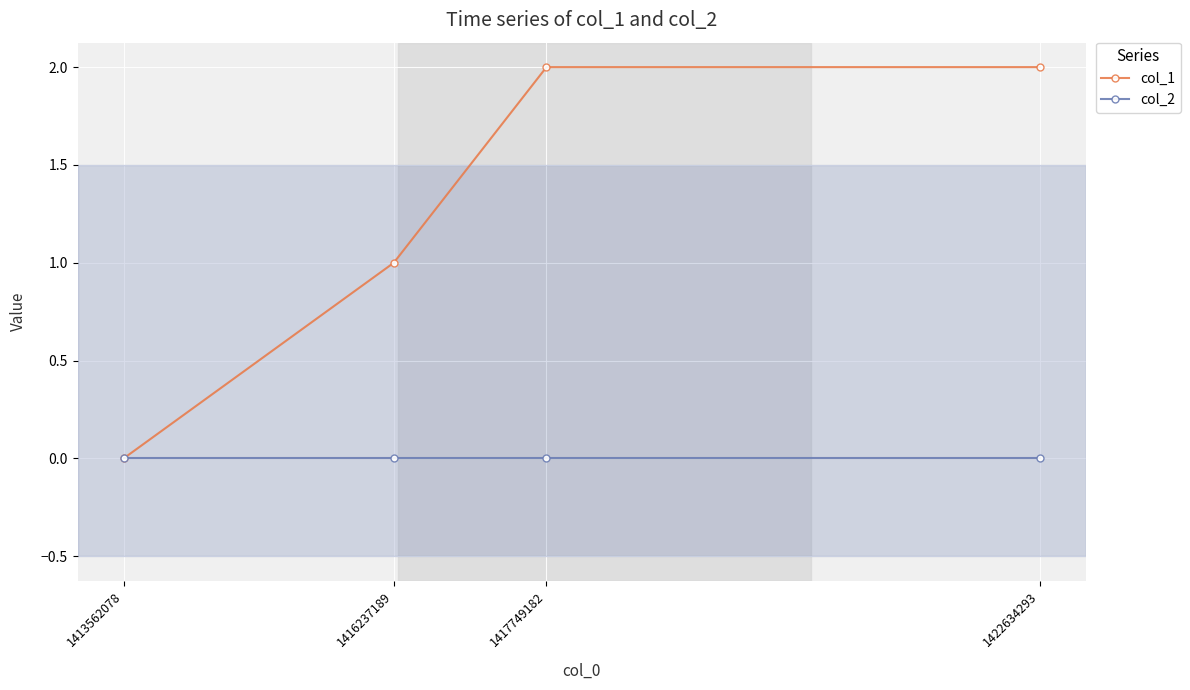

The value of col_1 at 1413562078 is 1. True or false?

False